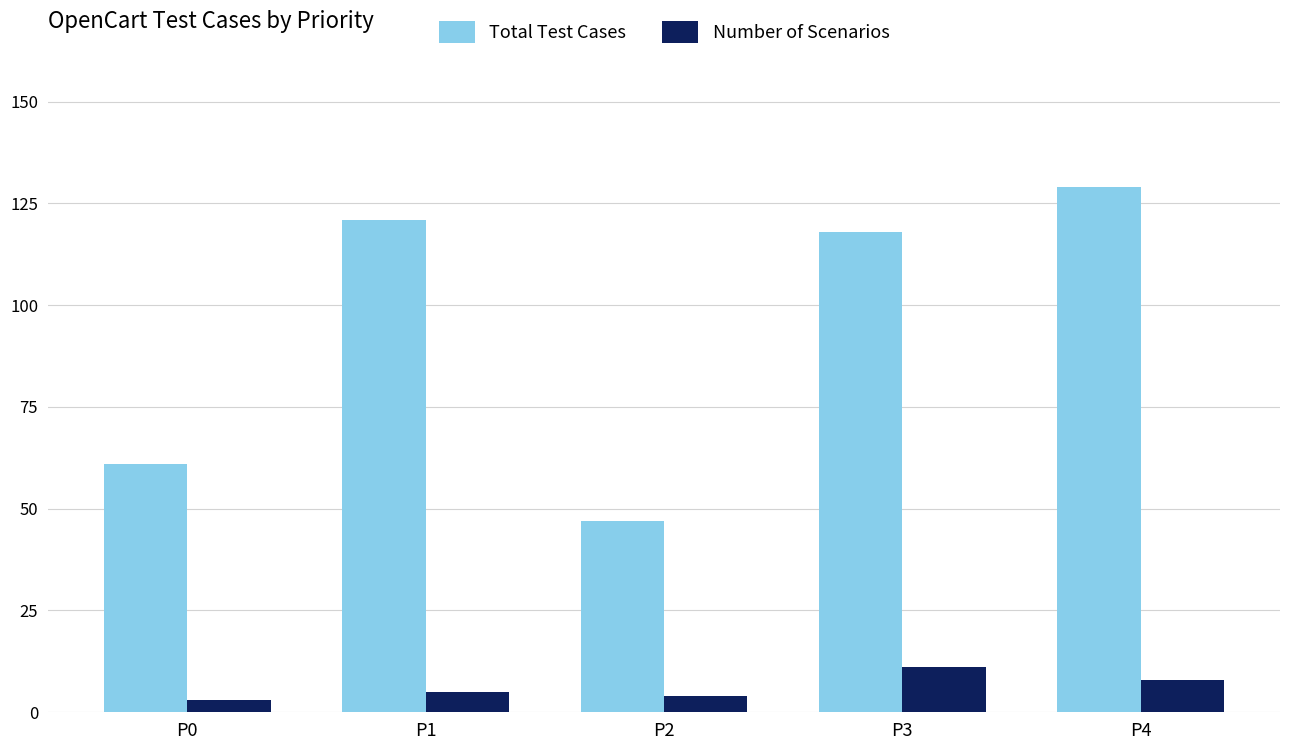

What is the smallest value displayed?

3